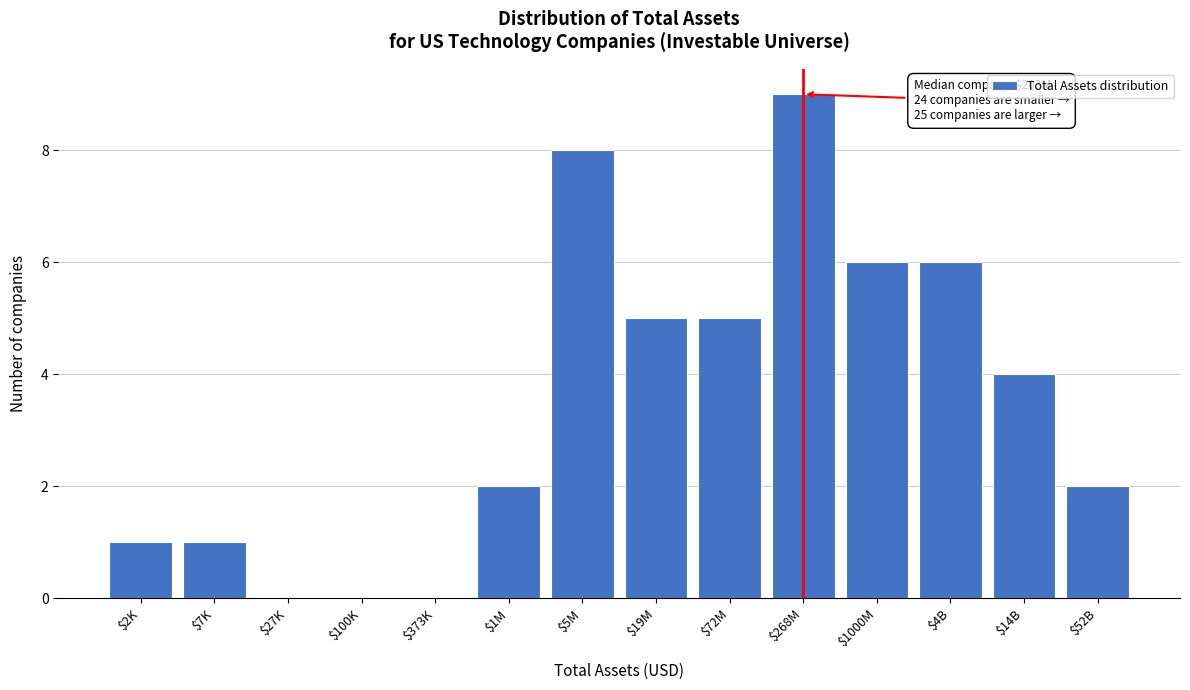

Which label corresponds to the largest value in the chart?

$268M